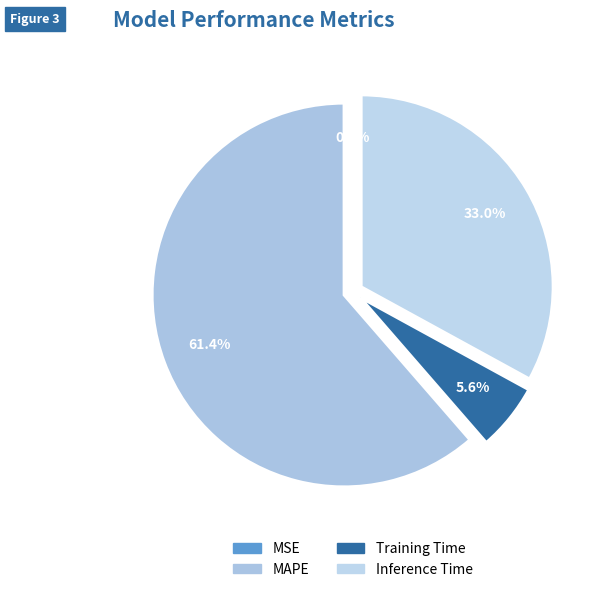

Which slice represents more than half of the pie?

MAPE